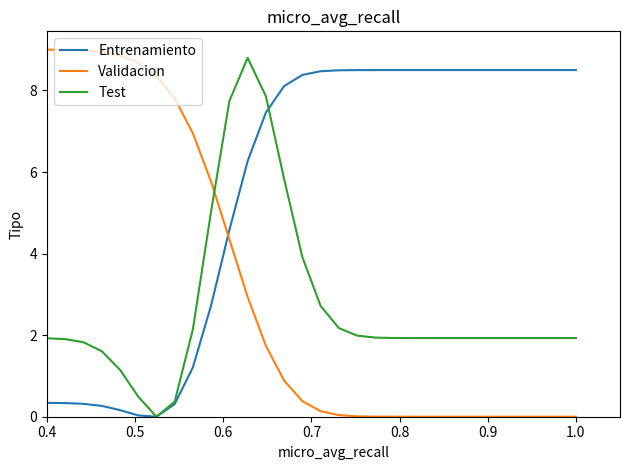

True or false: Validacion and Test intersect in this chart.

True